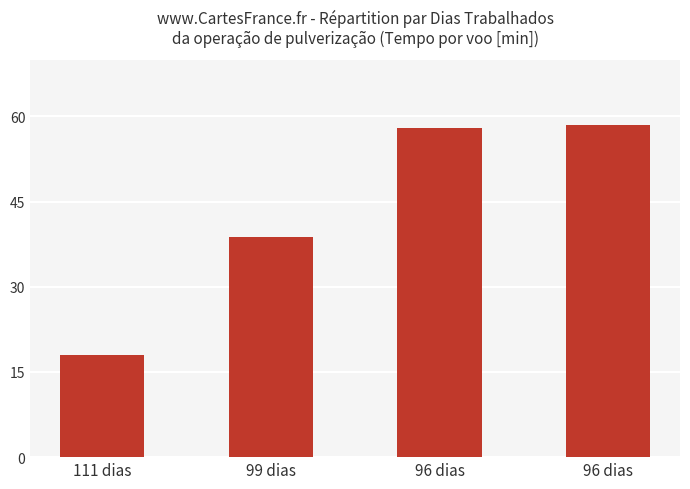

The chart shows a value of 29.1 at 111 dias. True or false?

False